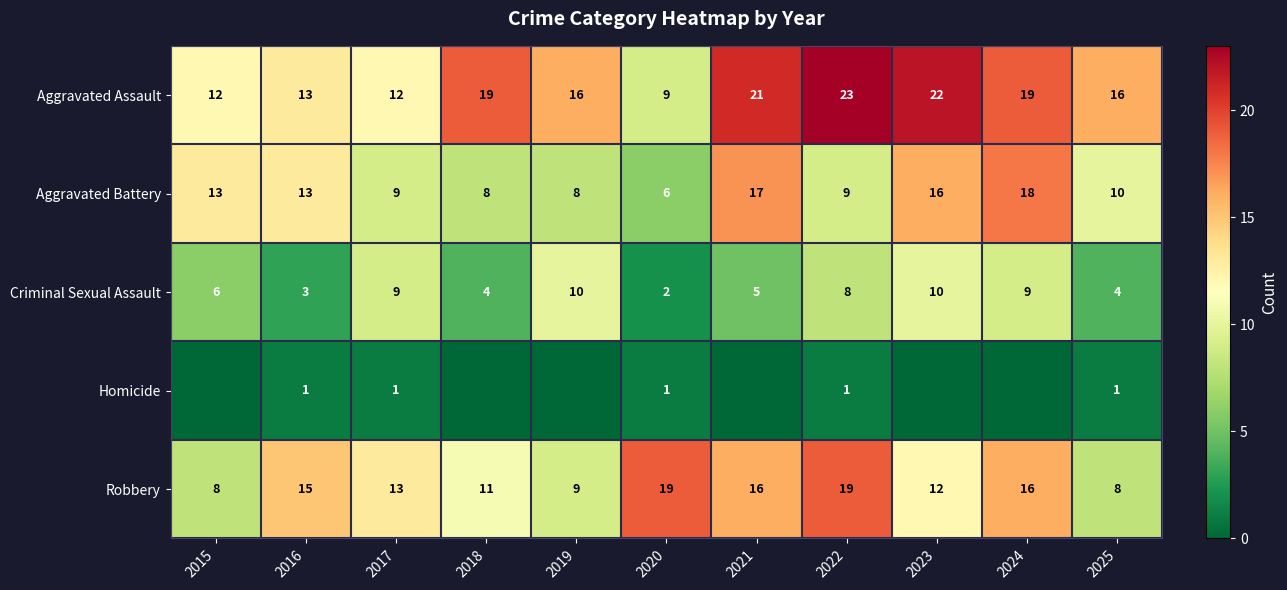

What is the maximum value for Aggravated Battery?

18